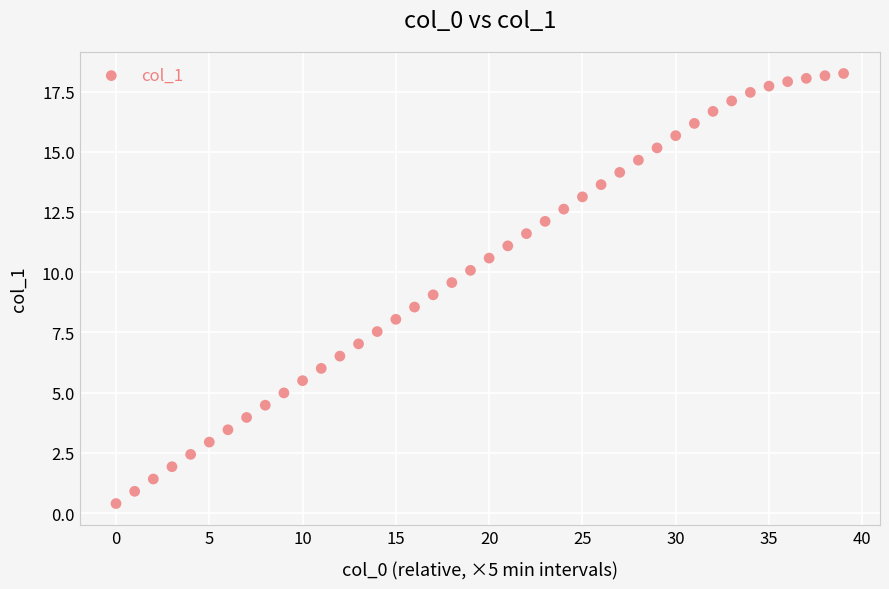

What is the range of Y values (max minus min)?

17.9